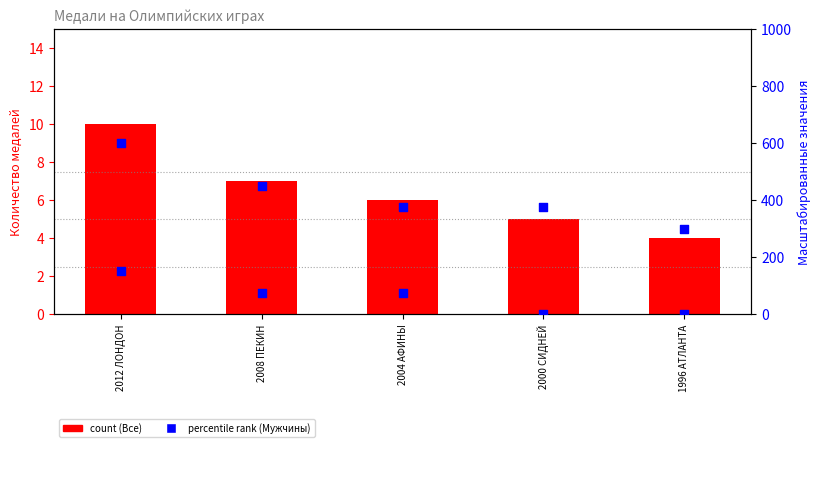

At how many categories does at least one series exceed 253?

5